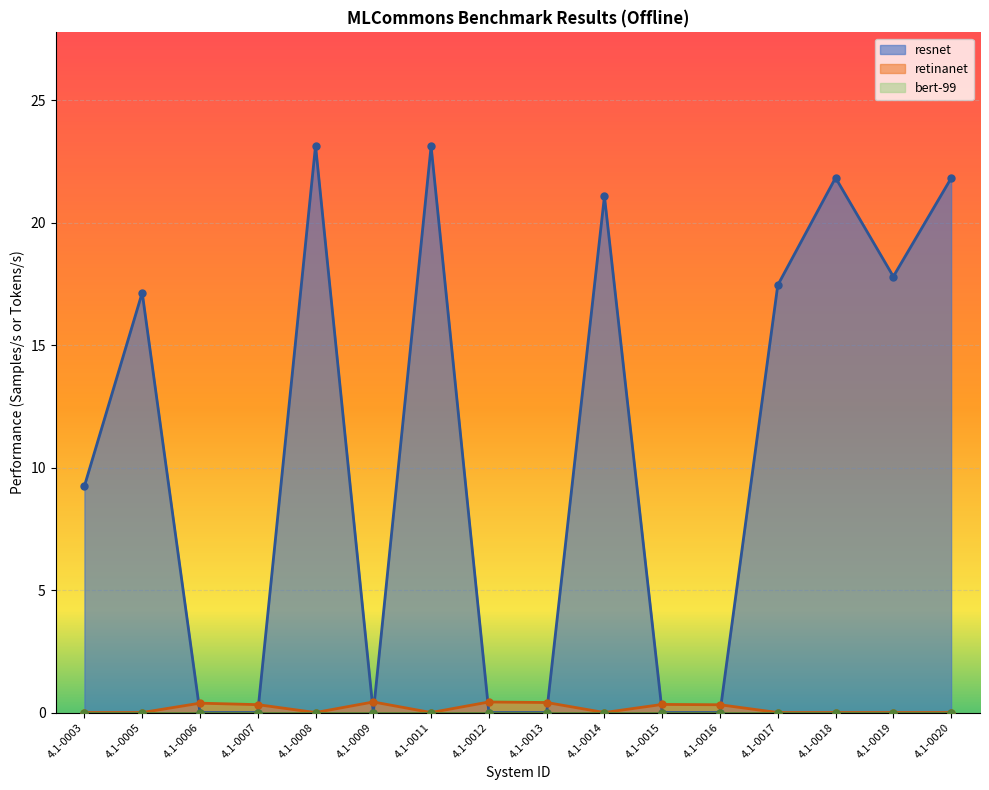

True or false: retinanet and bert-99 cross at least once.

False